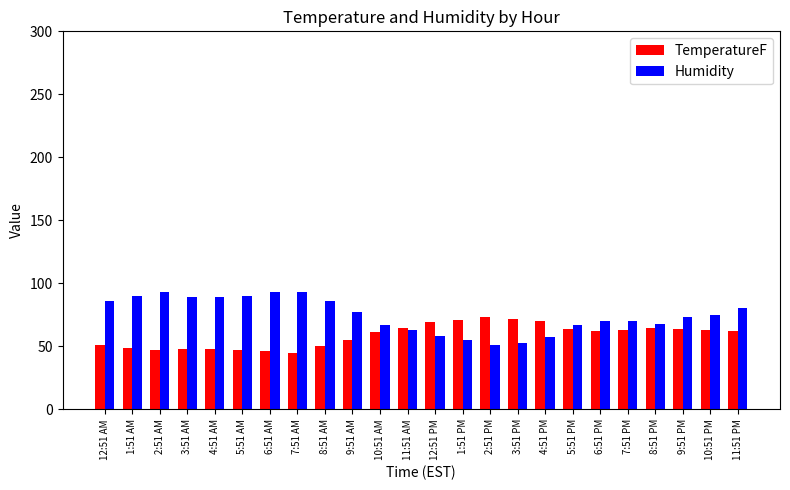

Which series has the largest total across all categories?

Humidity